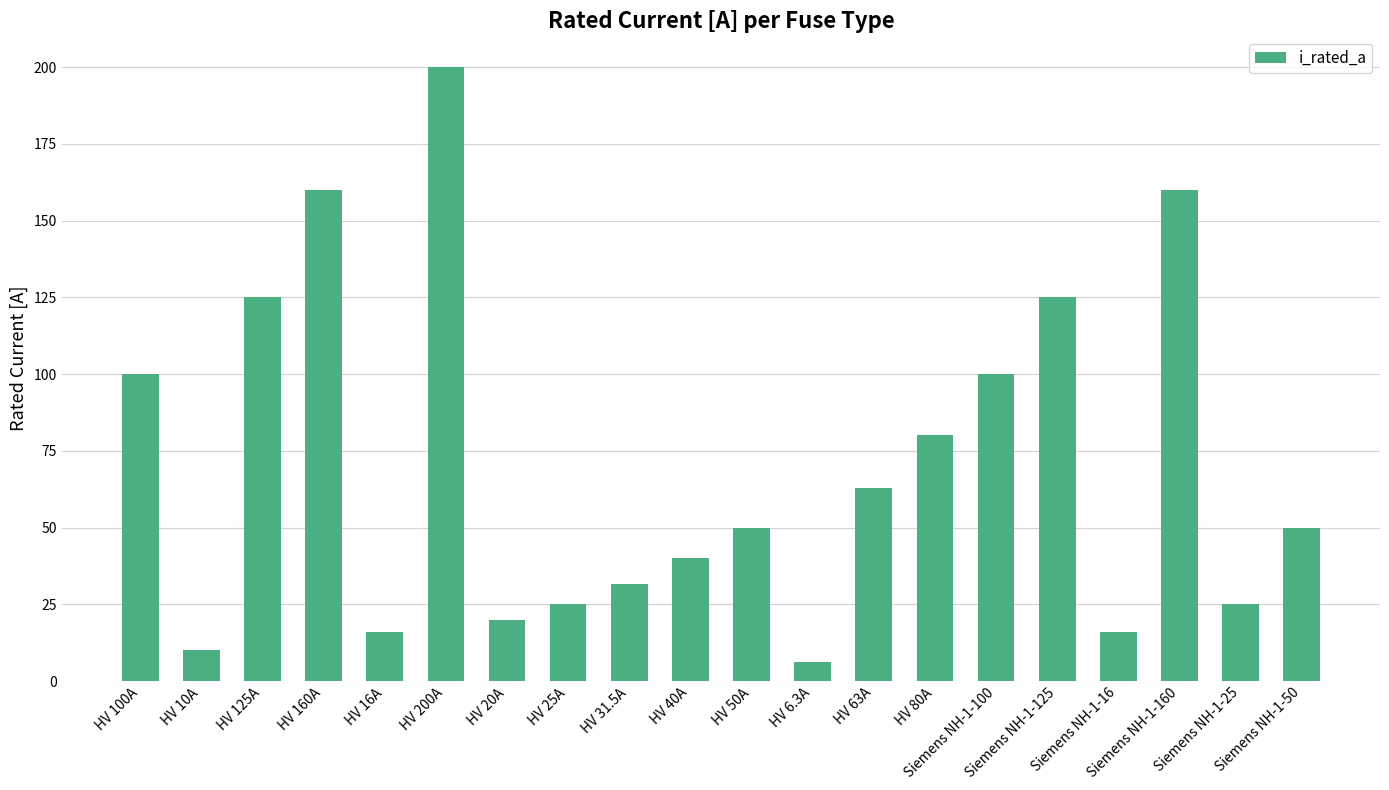

The chart shows a value of 280.5 at HV 160A. True or false?

False